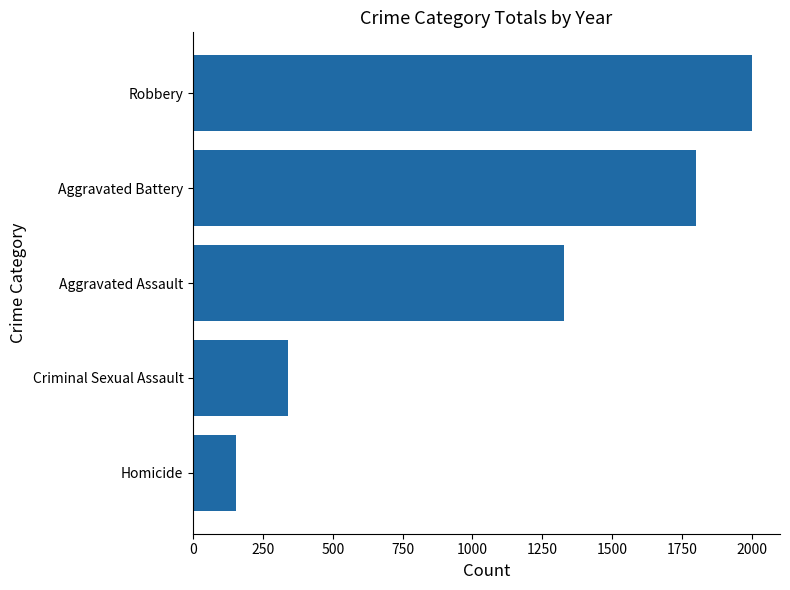

Is it true that the value at Robbery is 1001?

False